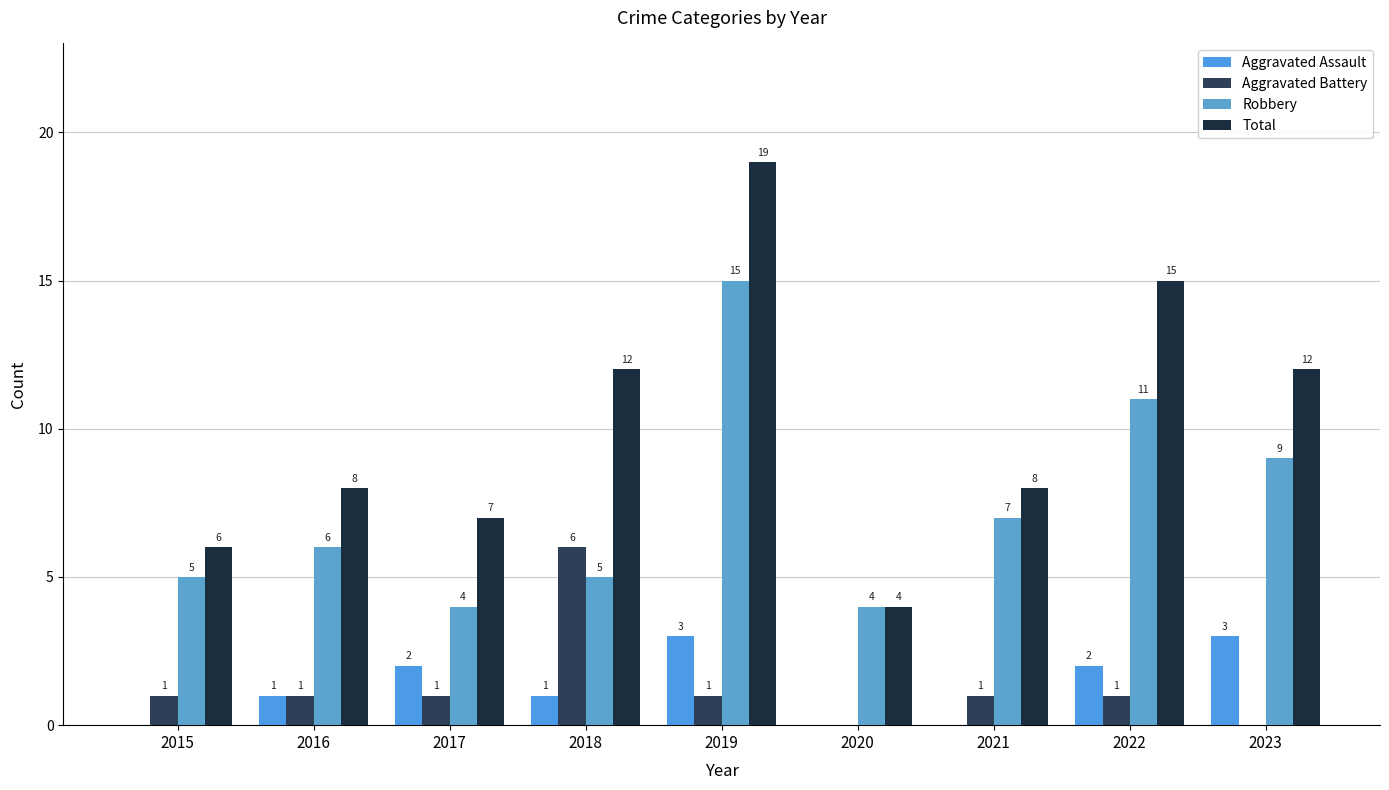

List the labels in order of Robbery value, smallest first.

2017, 2020, 2015, 2018, 2016, 2021, 2023, 2022, 2019